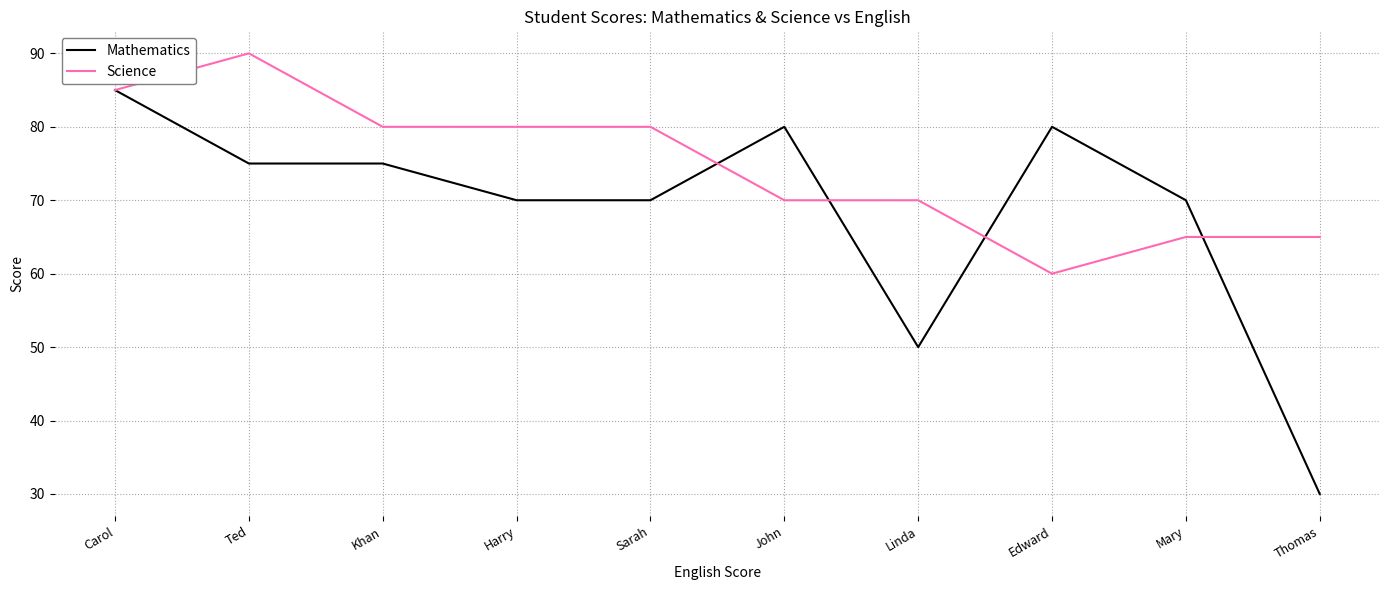

What is the total value across all series at Linda?

120